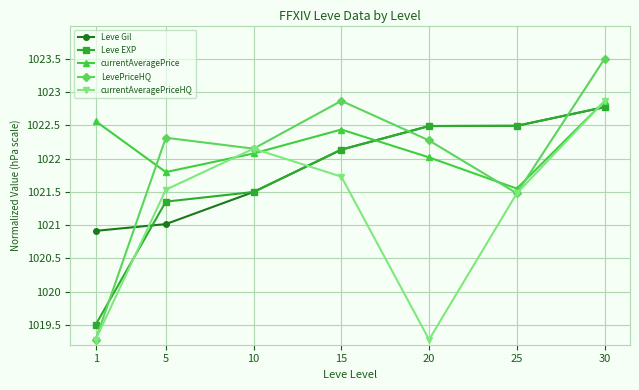

Which series has the largest total across all categories?

currentAveragePrice